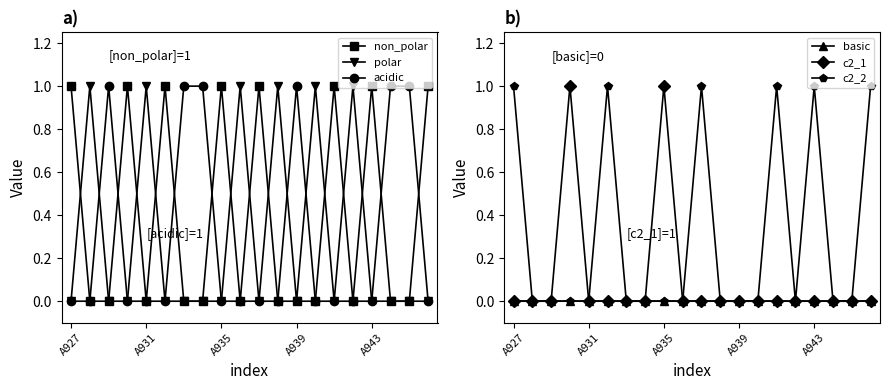

At which label is acidic closest to 0?

A927